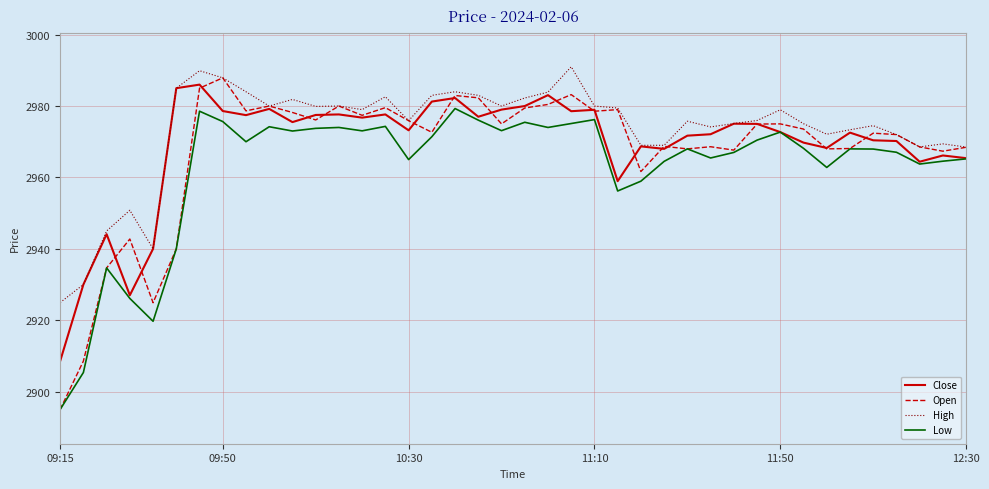

What is the smallest value displayed?

2895.0